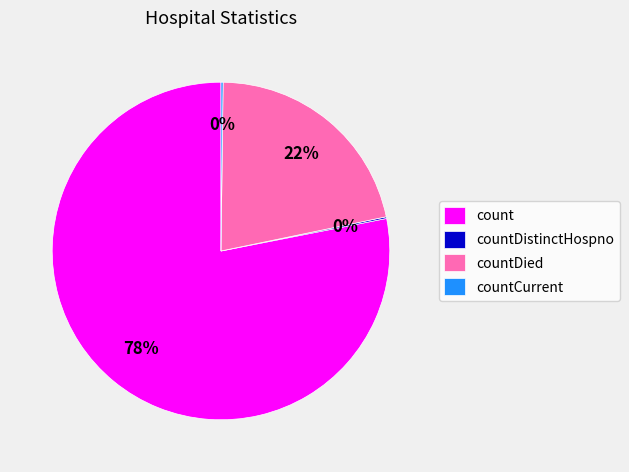

Which slice represents more than half of the pie?

count